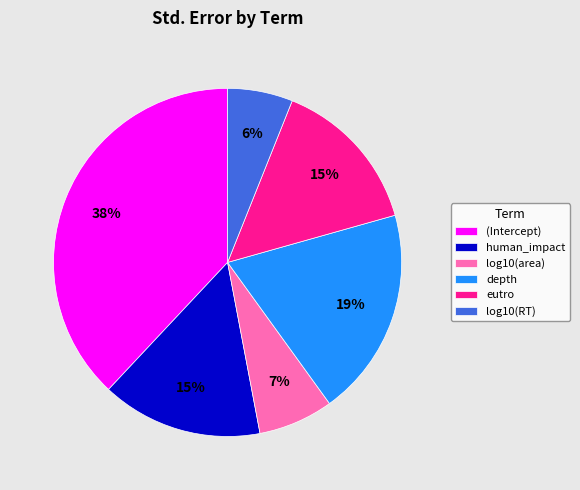

To the nearest percent, what is the average slice percentage?

17%